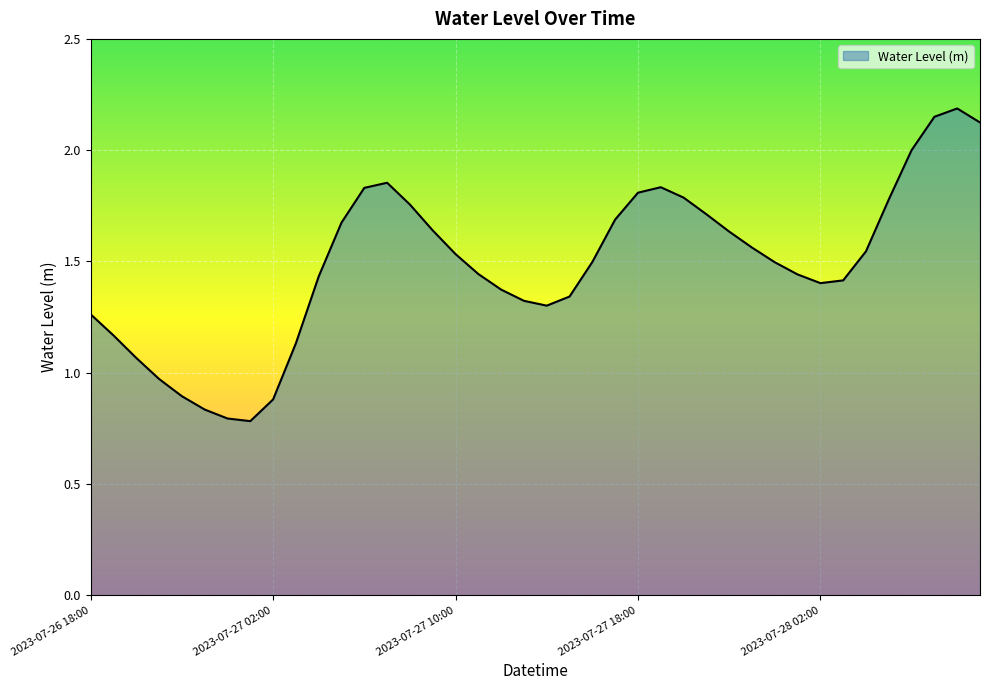

What is the greatest value displayed?

2.2